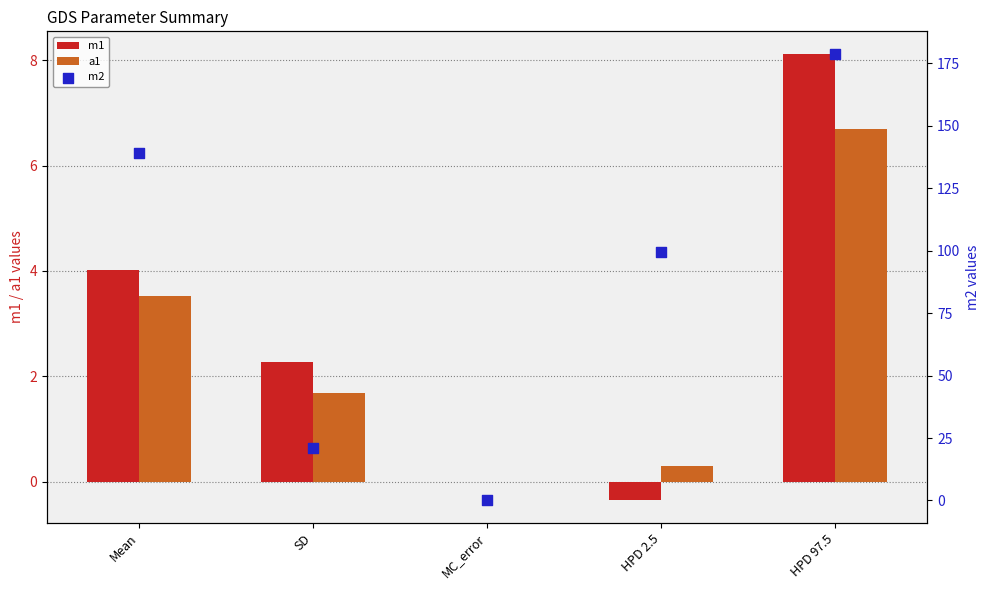

Which series has the widest spread of Y values?

m2